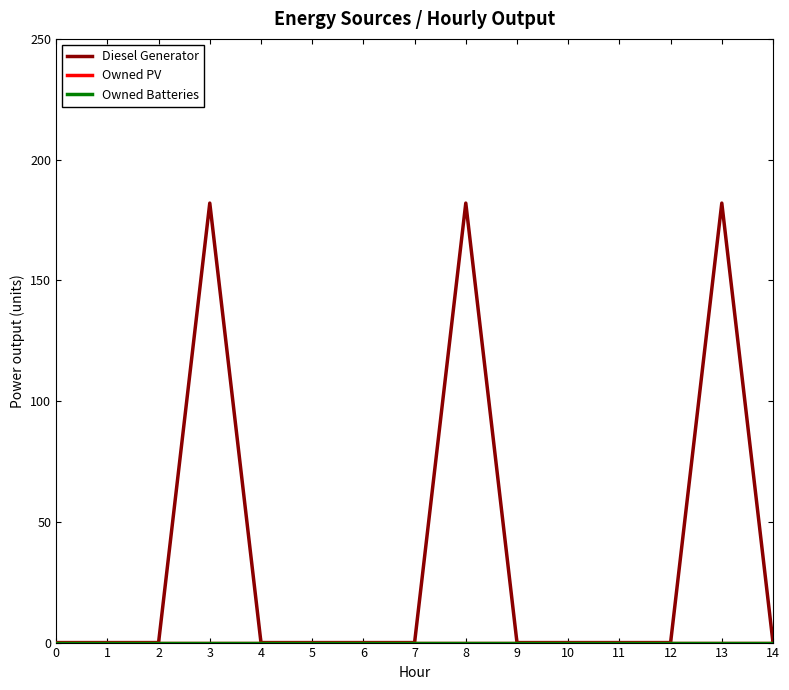

Does the chart display data point markers on the line(s)?

No